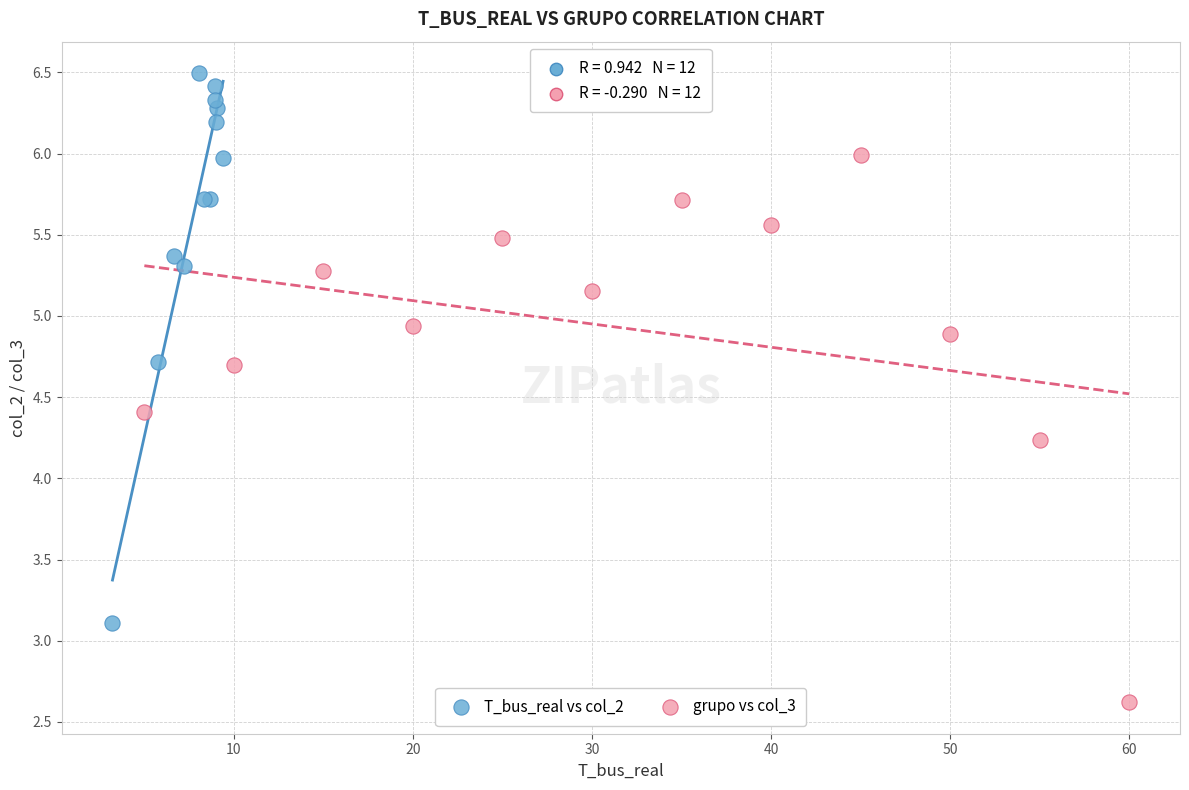

Which series contains the lowest Y value?

grupo vs col_3